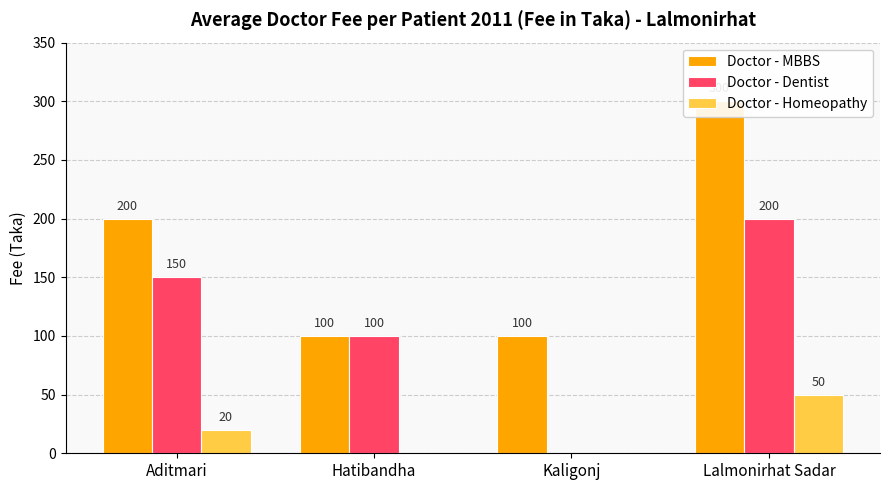

The value of Doctor - MBBS at Lalmonirhat Sadar is 300. True or false?

True